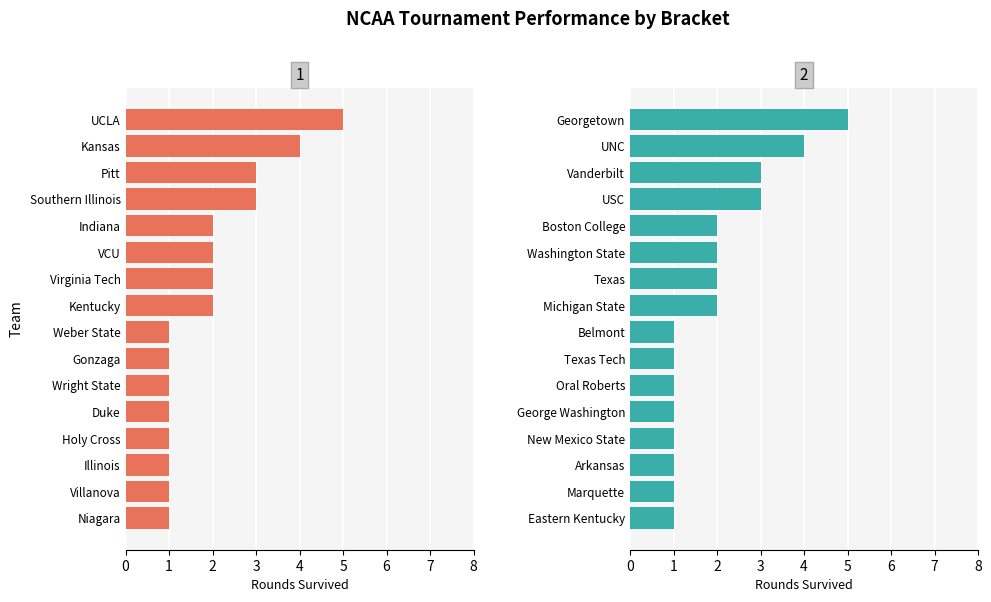

What is the value of the East bar at the 1st from the left?

1